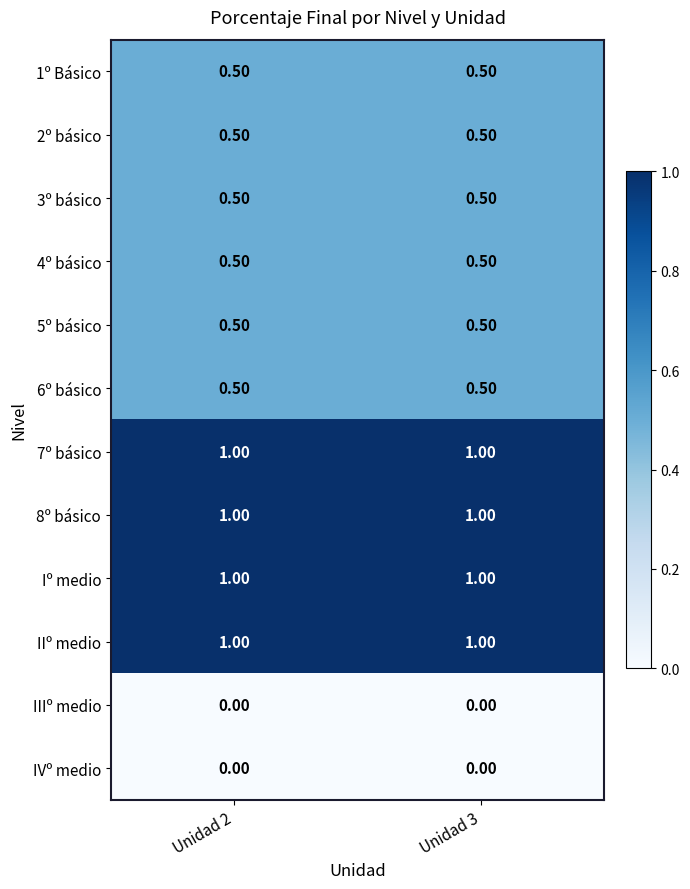

What is the difference between the highest and lowest values at Unidad 3?

1.0